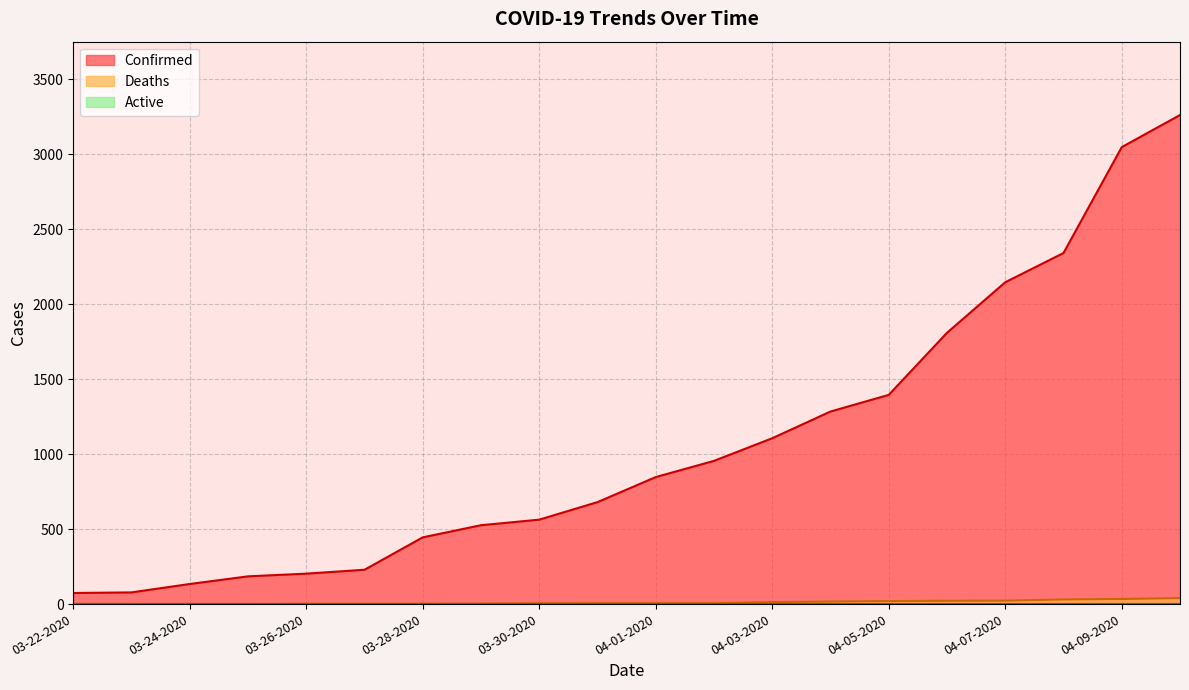

What is the average value of the Confirmed series?

1065